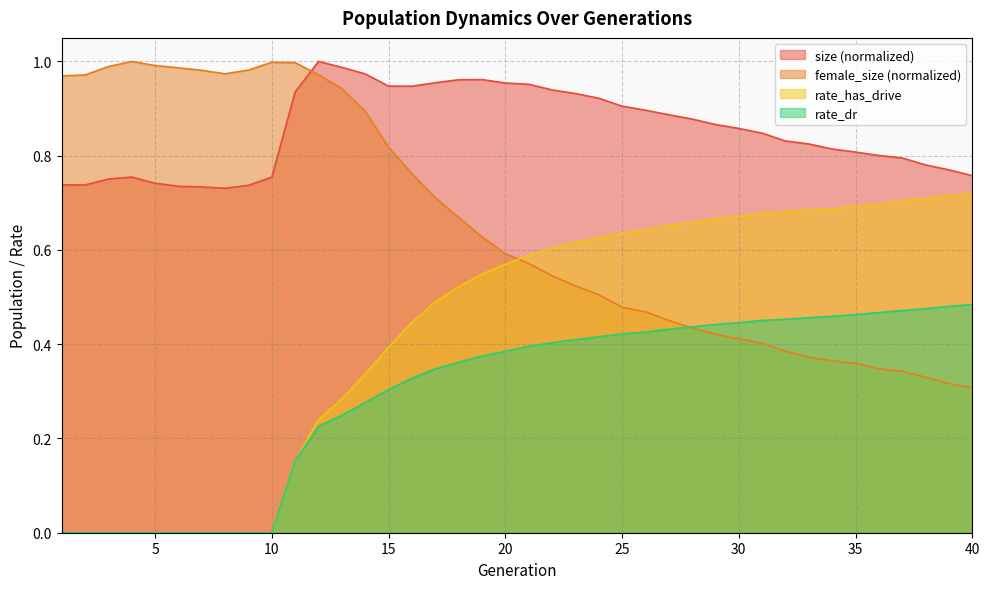

What is the average value of the rate_has_drive series?

0.4